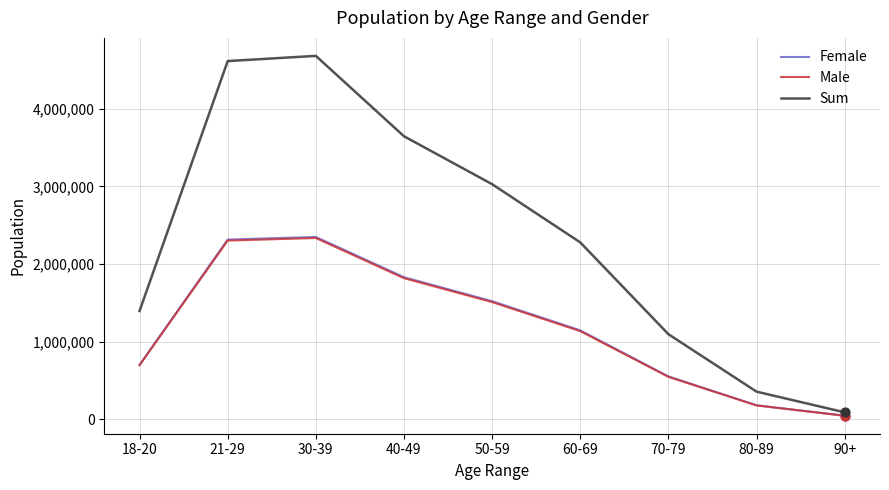

Is the value of Female at 40-49 greater than the value of Male at 50-59?

Yes